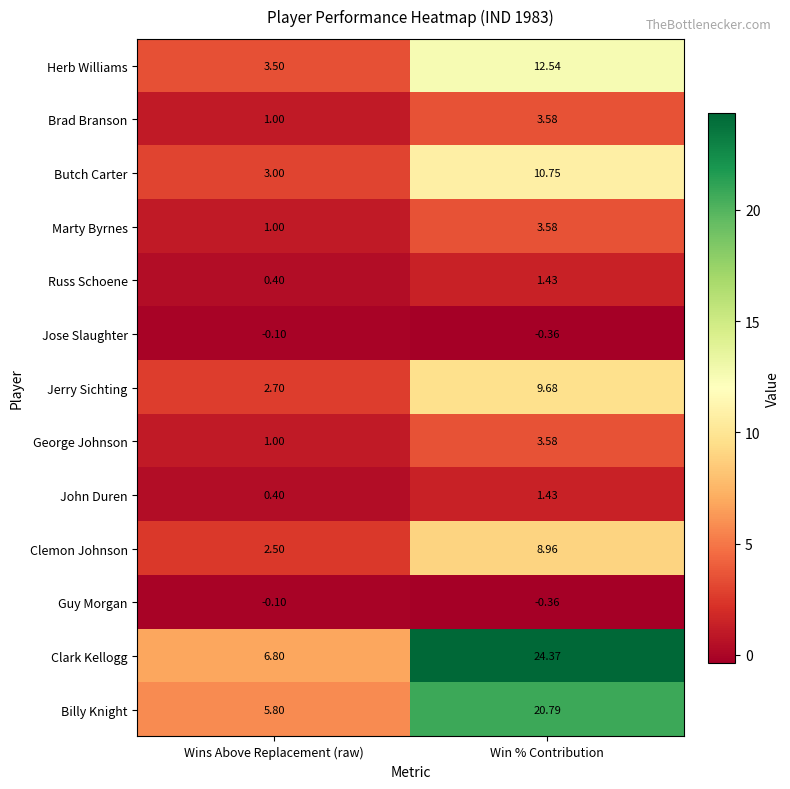

Between Wins Above Replacement (raw) and Win % Contribution, which series saw the biggest shift?

Clark Kellogg